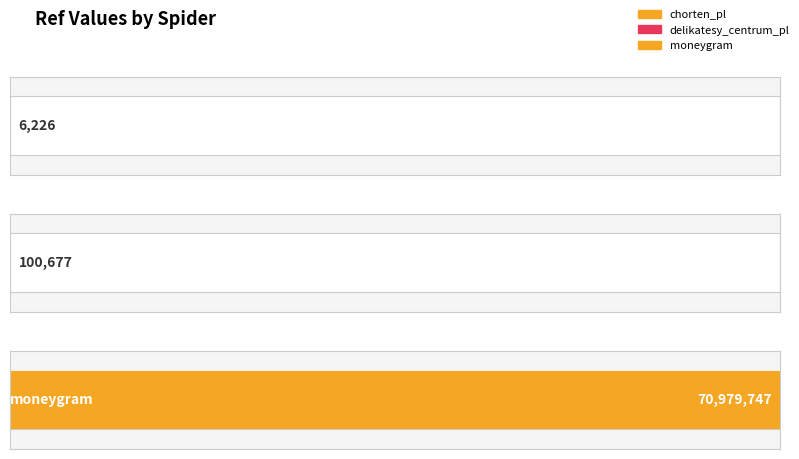

What is the change in value from chorten_pl to delikatesy_centrum_pl?

+94451